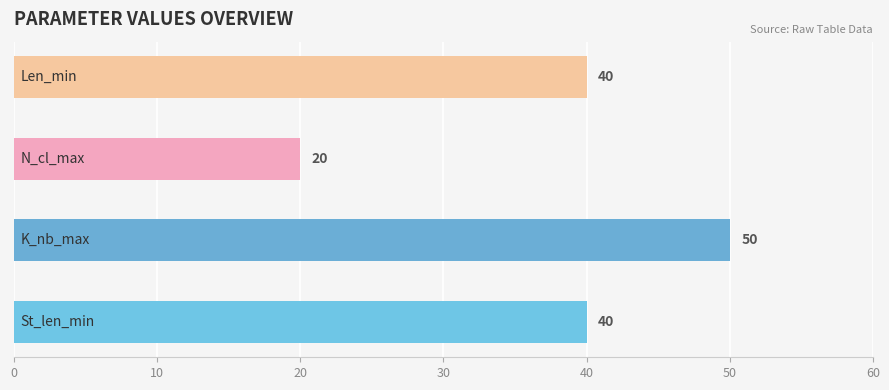

Which series has the largest range (max minus min)?

St_len_min